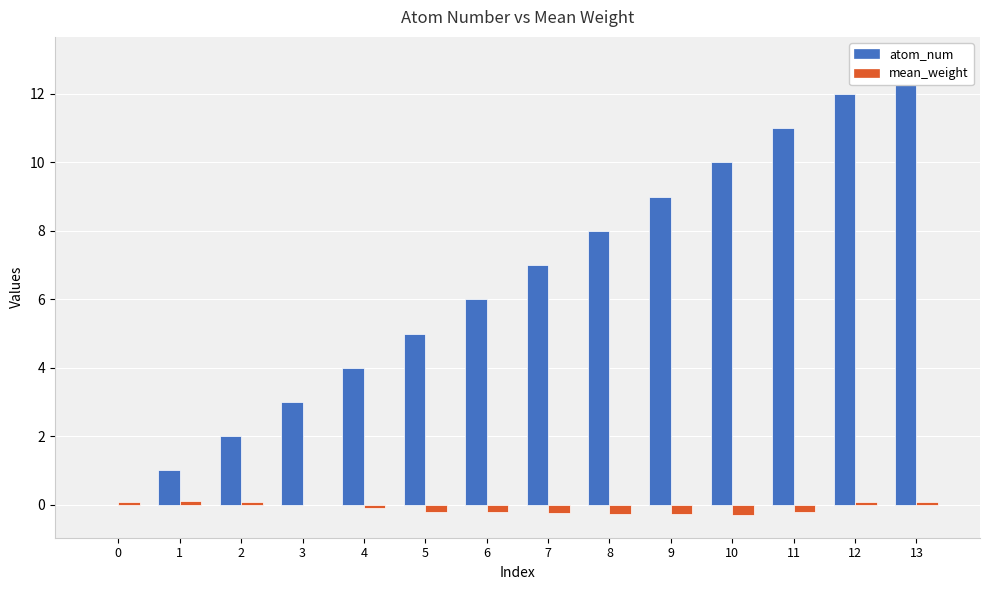

What is the difference between the second highest and minimum values in the mean_weight series?

0.4